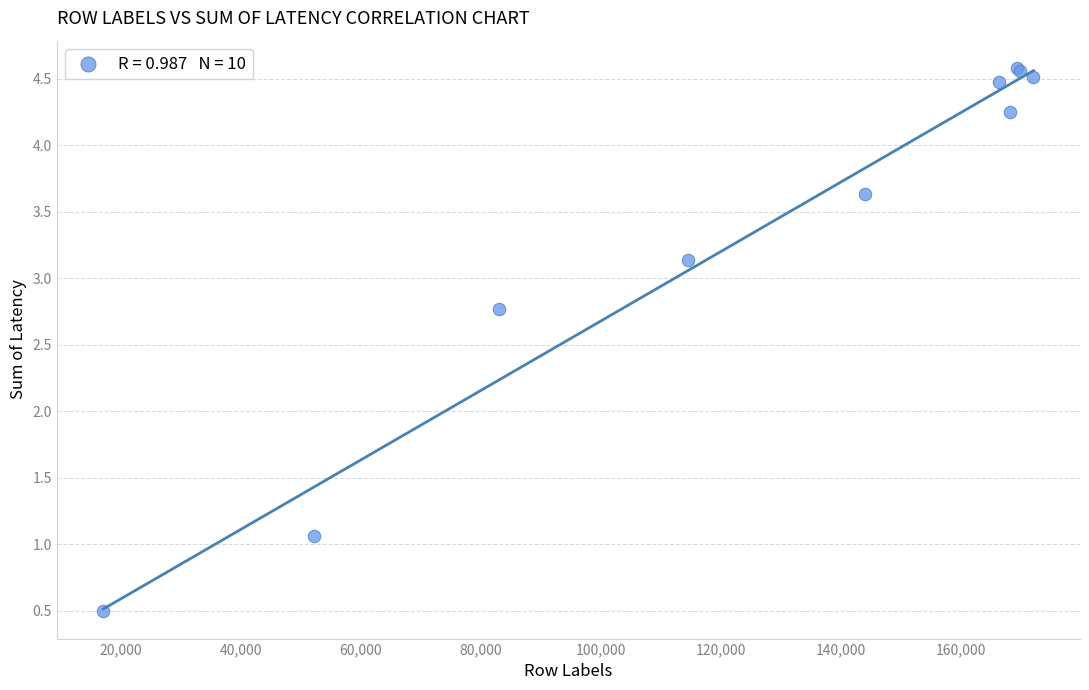

What Y value in the scatter plot is closest to 2?

2.8